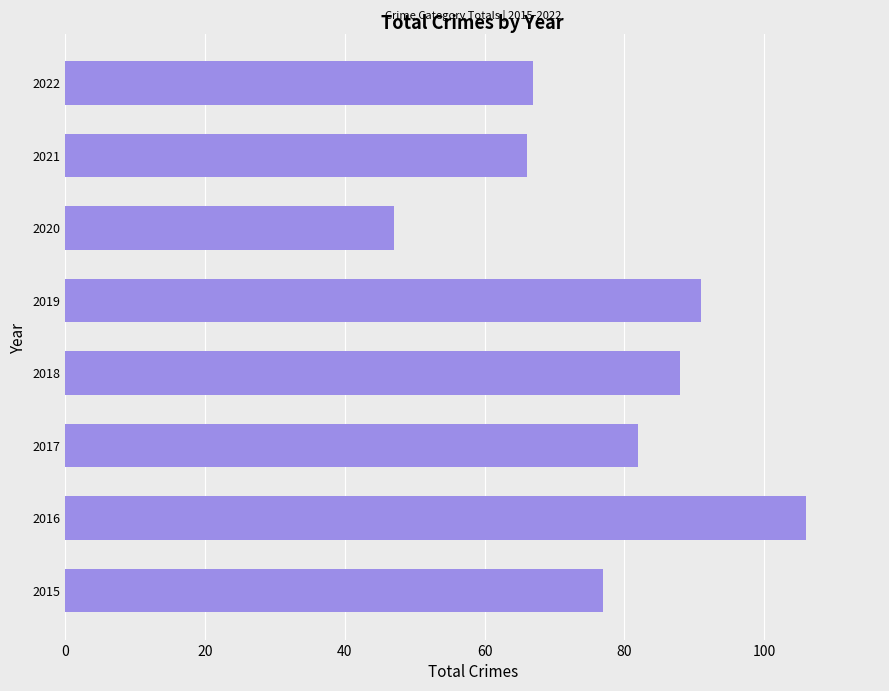

True or false: the data shows 88 at 2018.

True